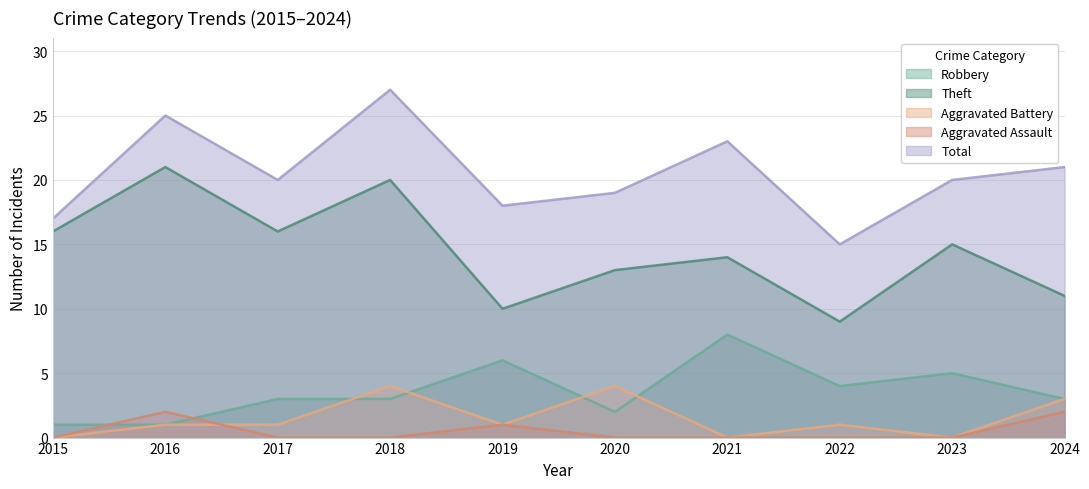

Where is the first local maximum for Aggravated Battery?

2018